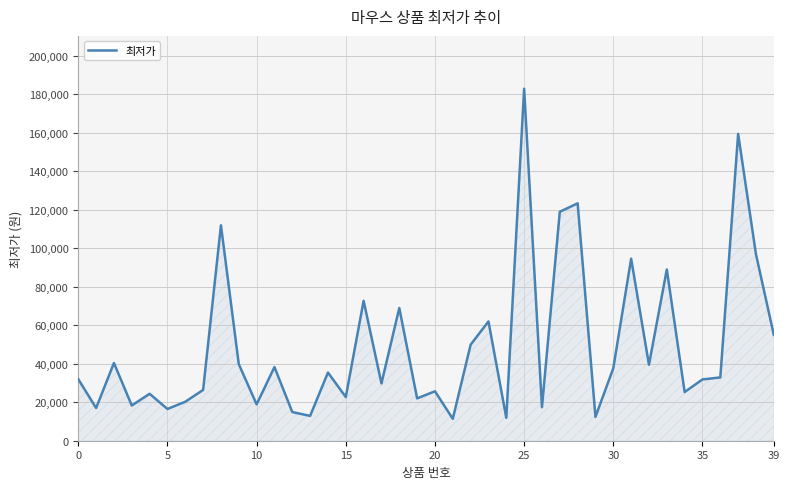

What is the difference between the maximum and minimum values?

171600